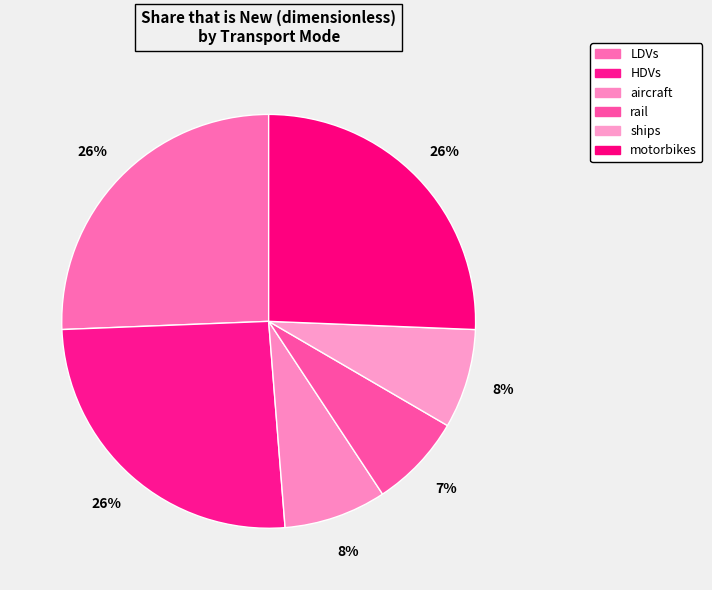

Which has a higher value, HDVs or rail?

HDVs